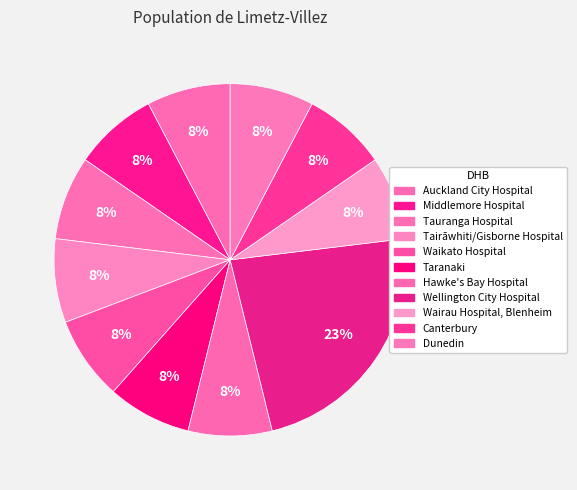

Which category has the biggest portion of the pie?

Wellington City Hospital